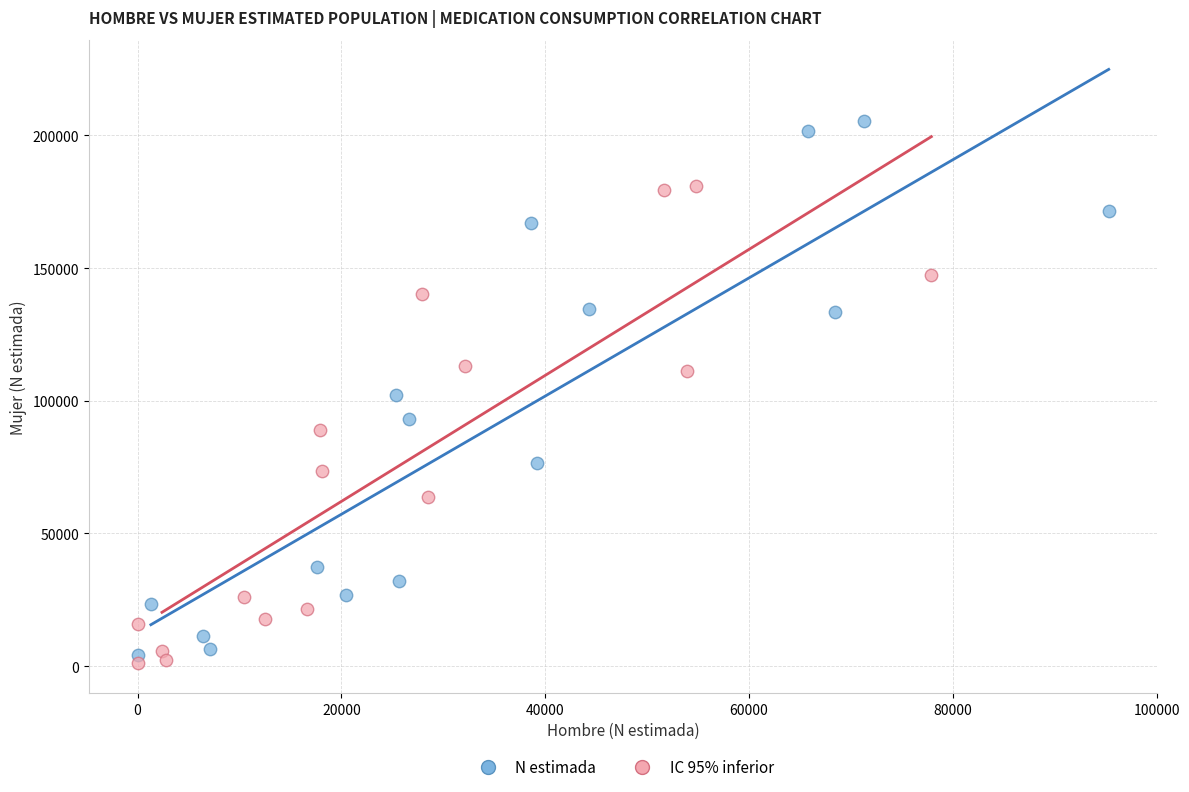

What are all the series names shown in the legend?

N estimada, IC 95% inferior